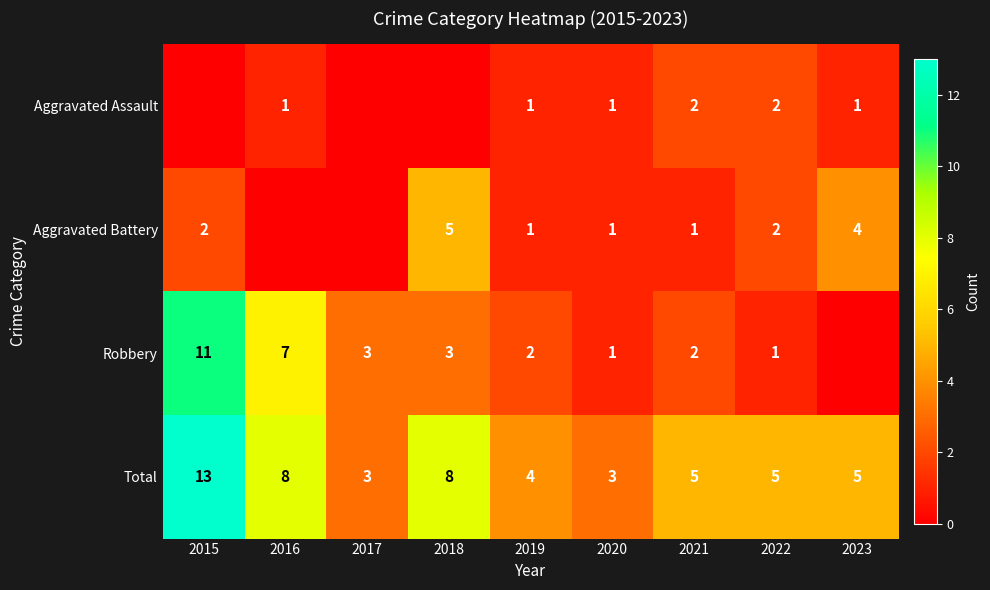

What is the greatest value displayed?

13